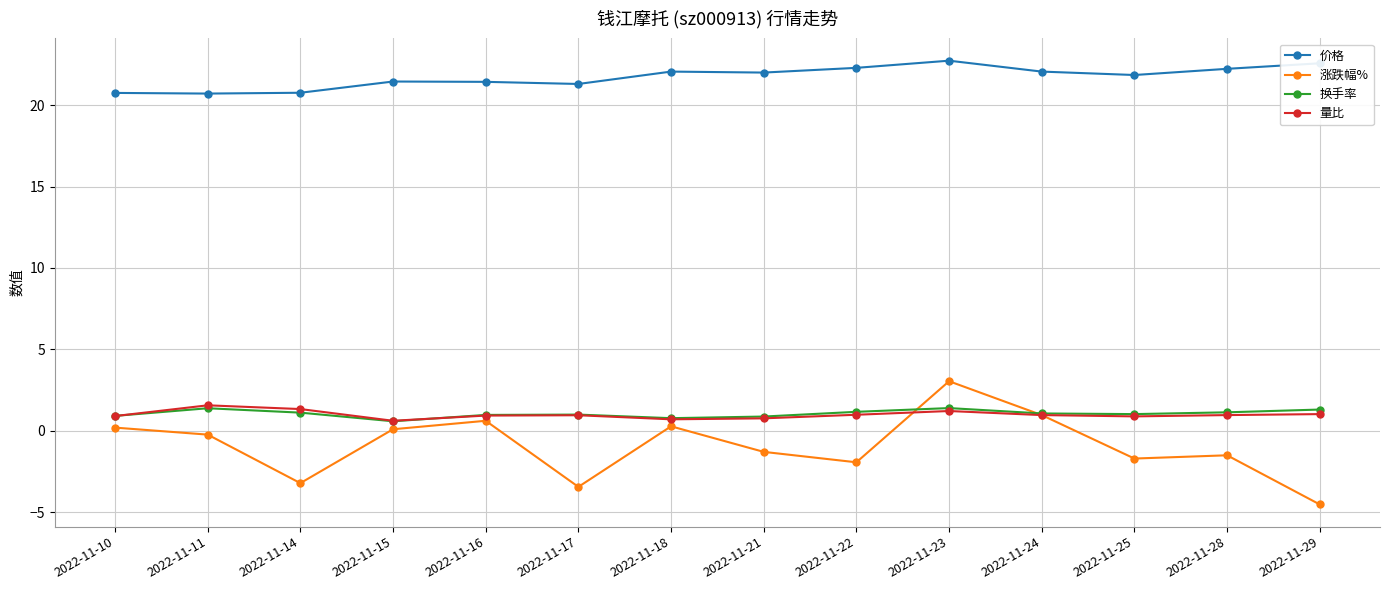

Count the number of data series in this chart.

4